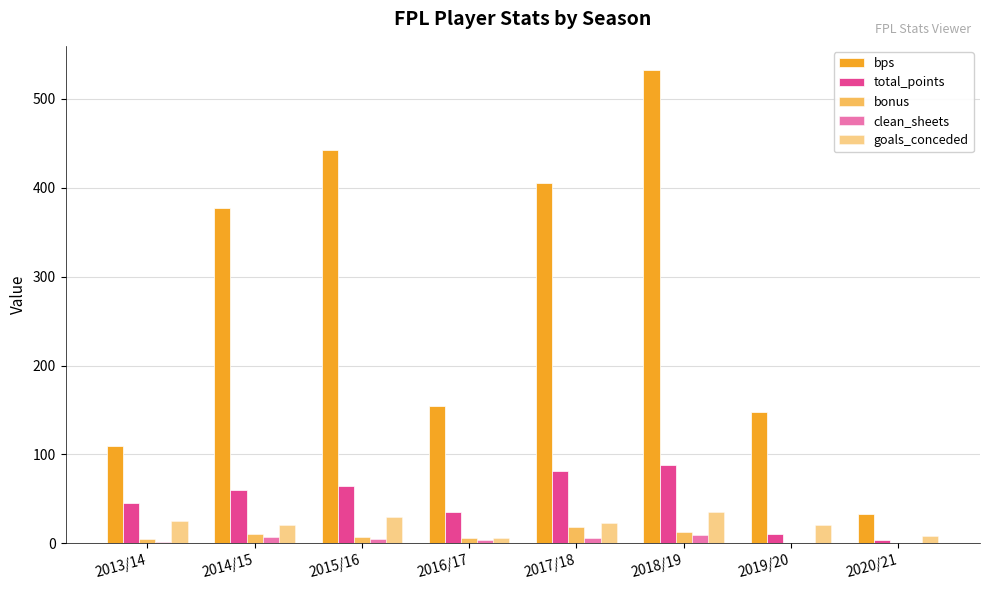

Between 2018/19 and 2016/17, which is larger?

2018/19